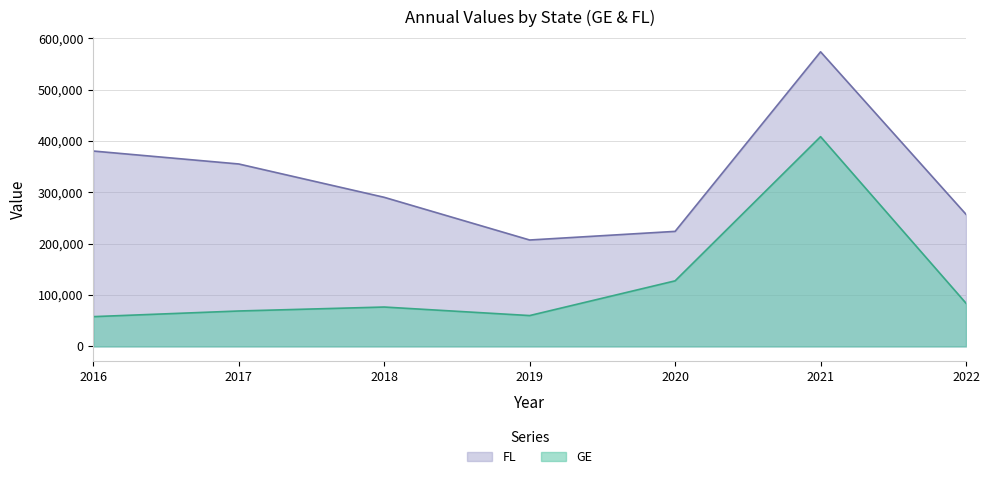

In GE, how many points are higher than both neighbors (excluding endpoints)?

2